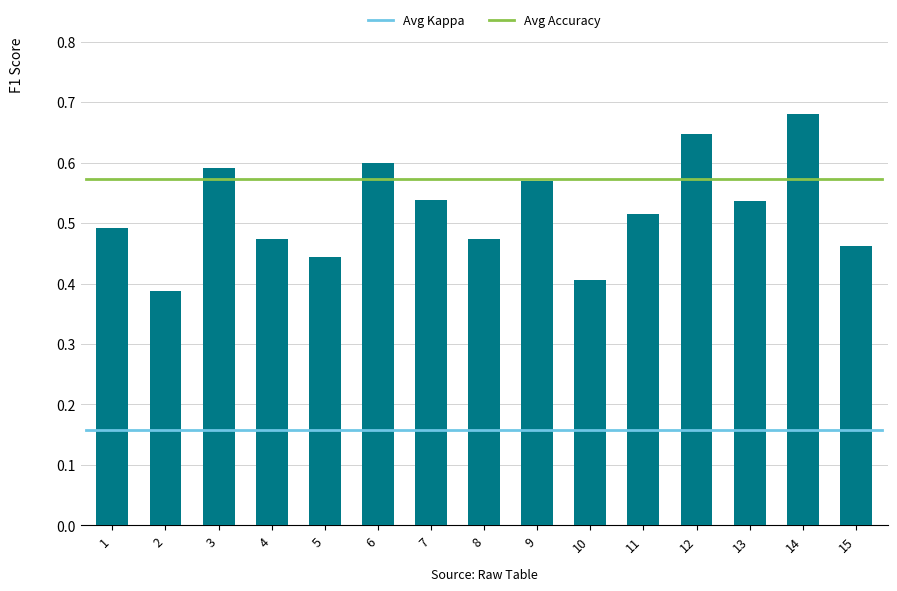

The chart shows a value of 0.7 at 5. True or false?

False